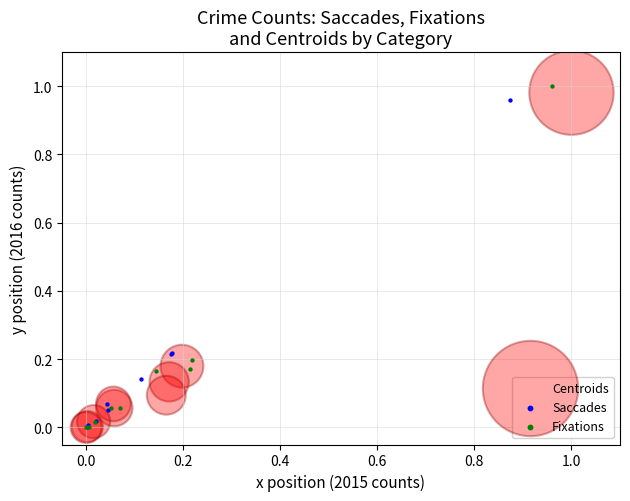

Which series has the largest Y range (max minus min)?

Fixations